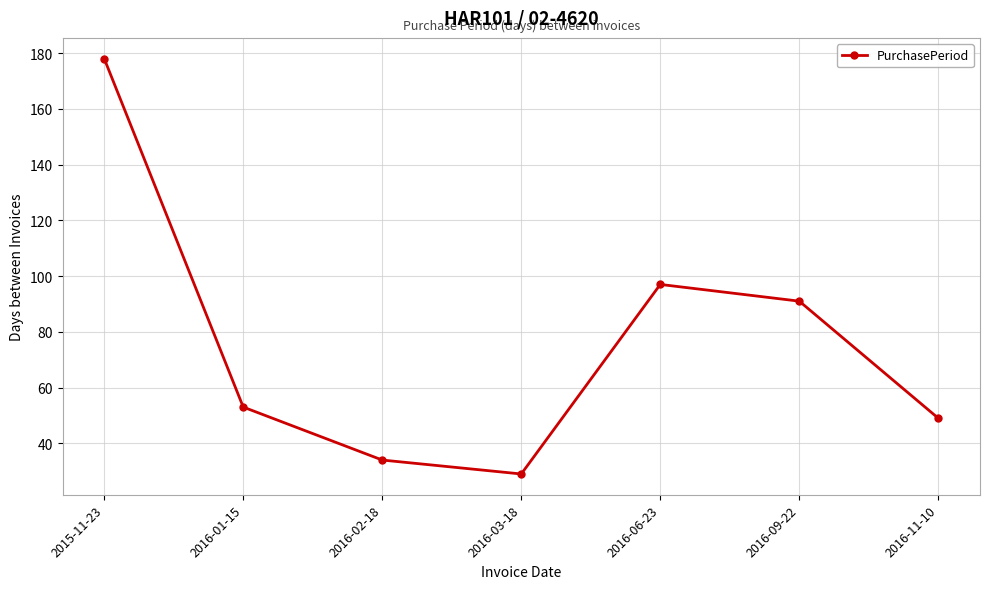

How many lines are shown in the chart?

1